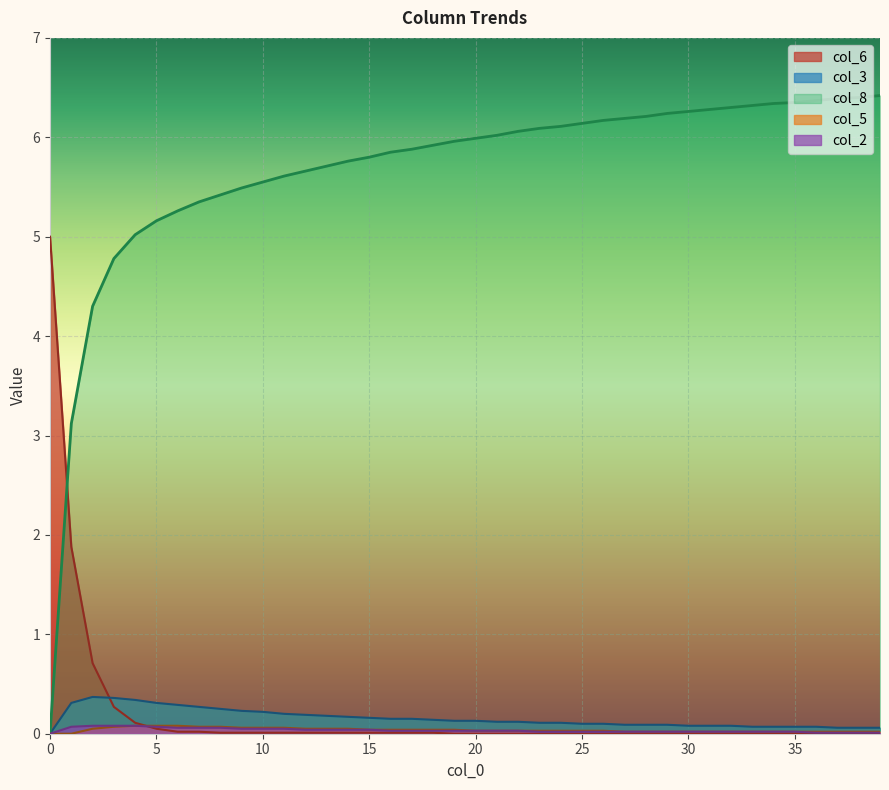

Which series has the largest range (max minus min)?

col_8